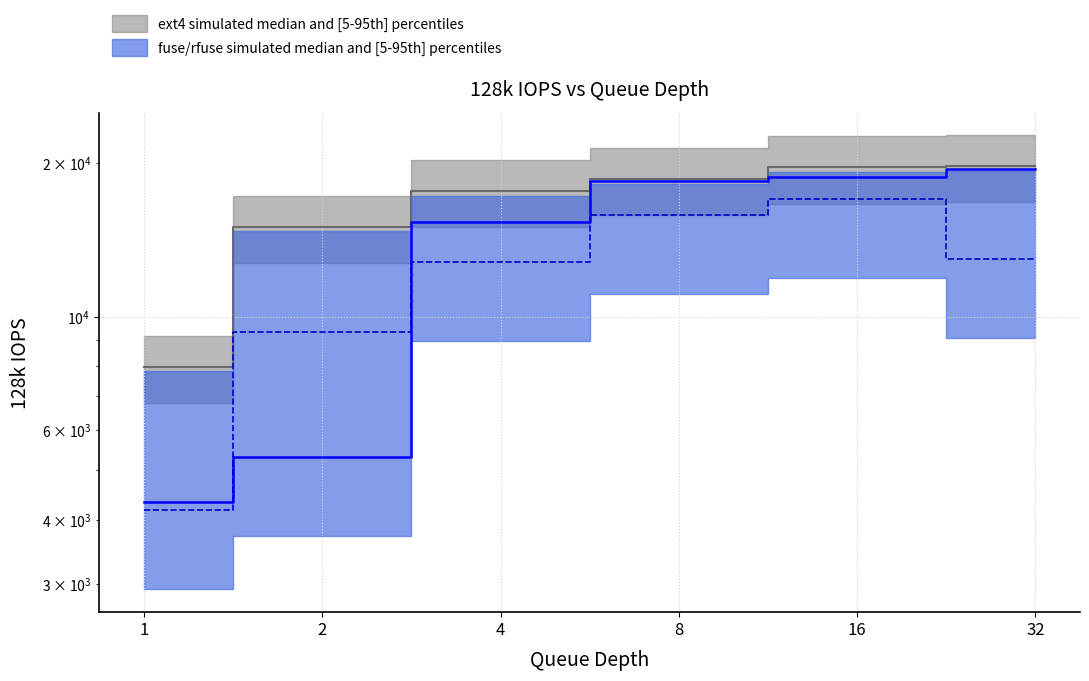

True or false: rfuse and ext4 intersect in this chart.

False